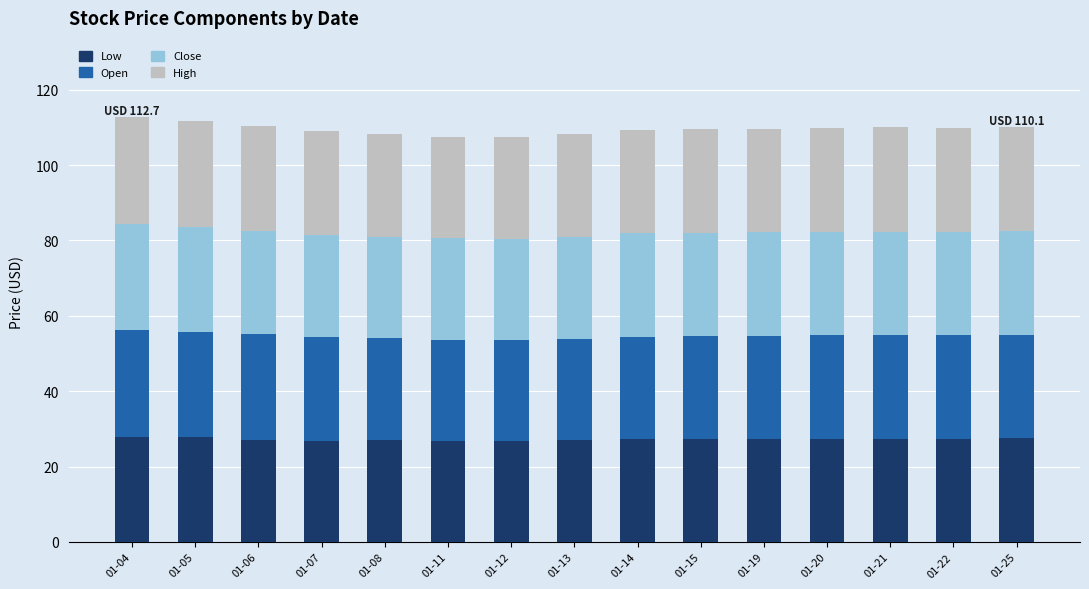

True or false: Low has a value of 27.4 at 01-22.

True